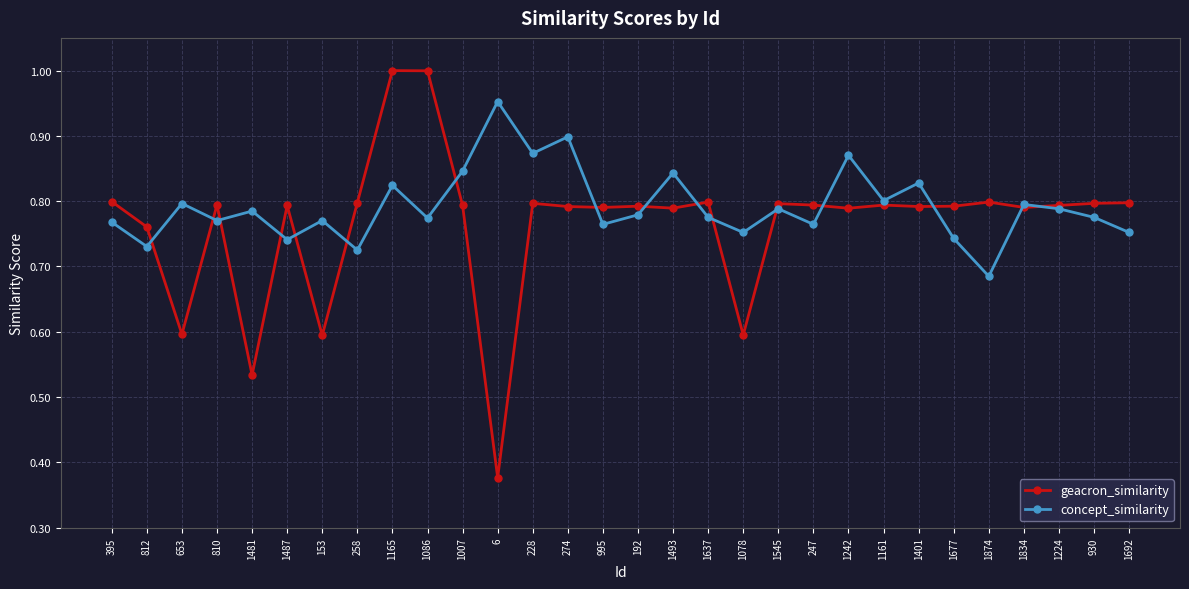

What is the label of the 4th point from the left?

810